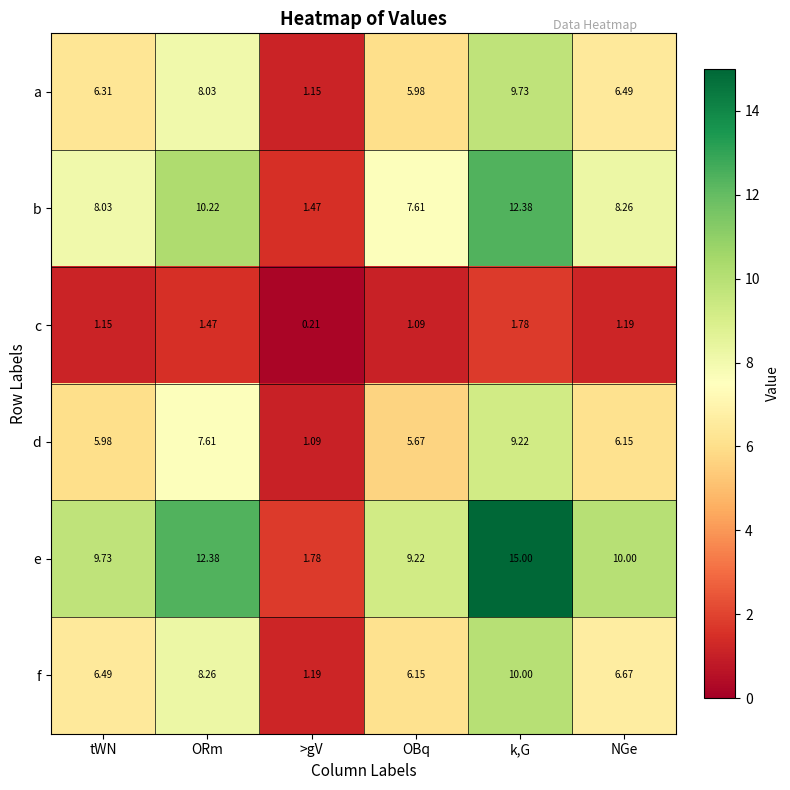

Which series has the widest spread of values?

e